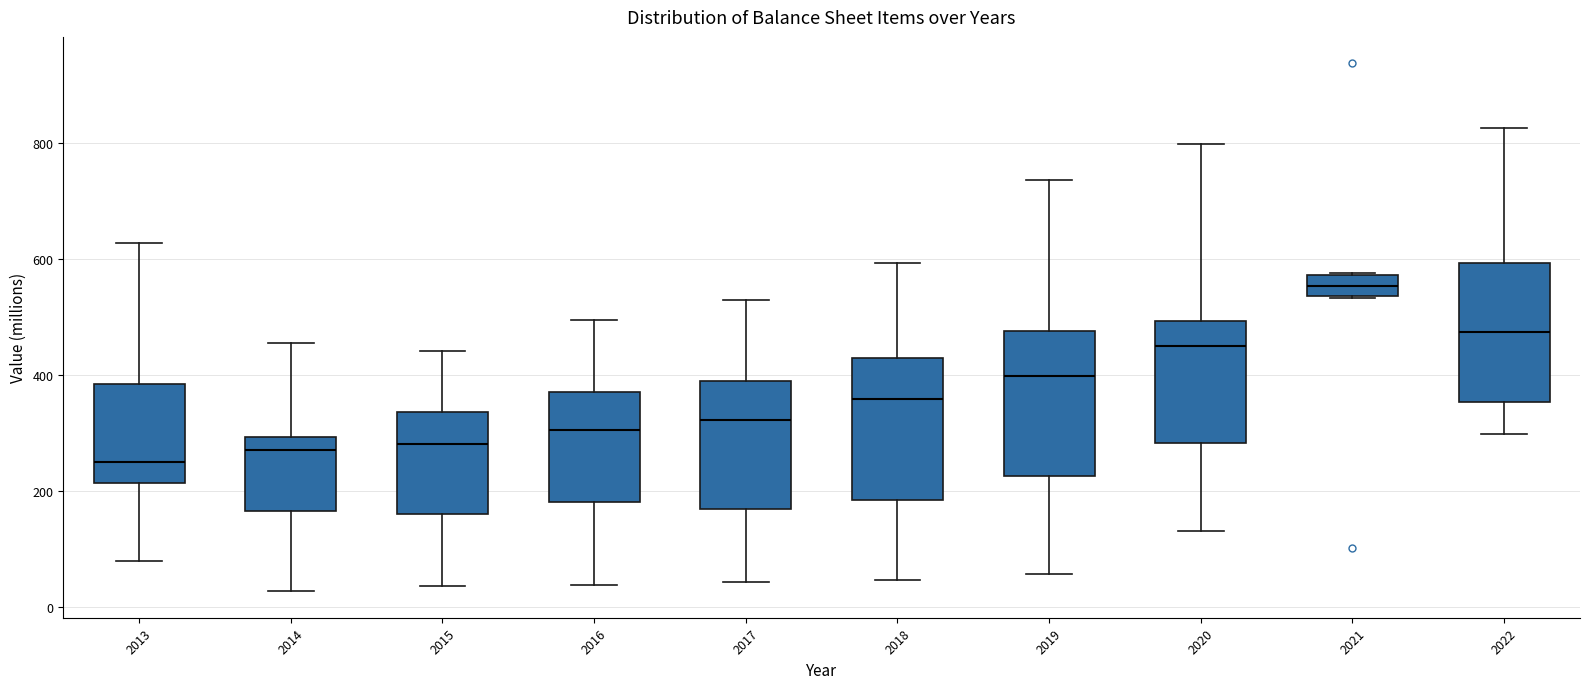

Where does the upper whisker of the box at x = 2018 end on the y-axis? The values are not printed on the chart, so give them approximately, as read against the axis.

600